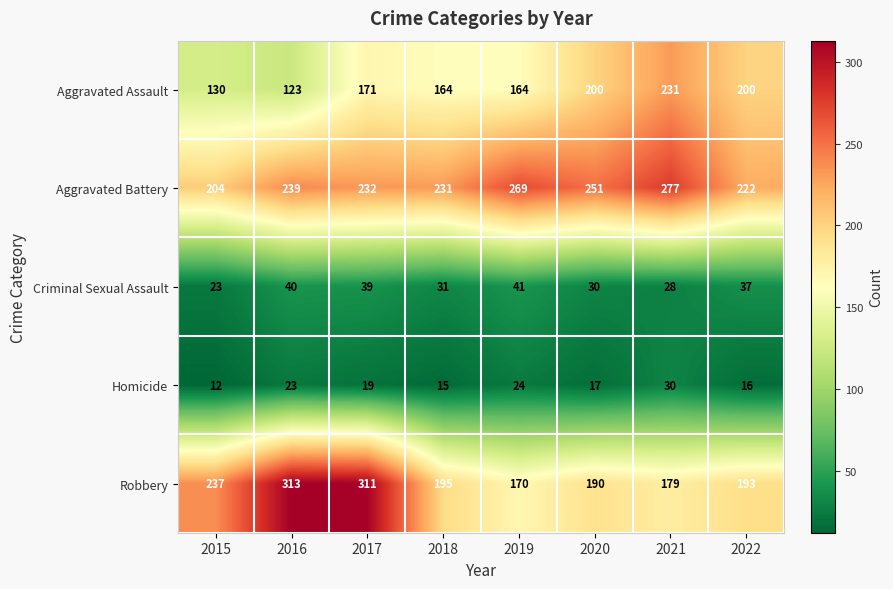

What is the difference between the highest and lowest values at 2015?

225